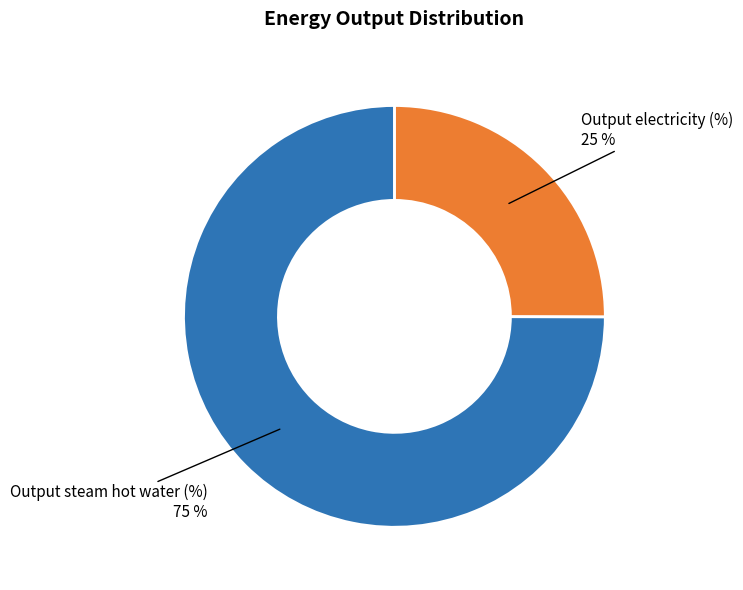

Rank the categories by value from lowest to highest.

Output electricity, Output steam hot water